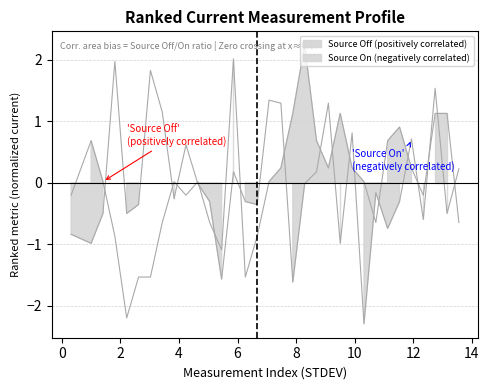

How many intersections are there between y_source_on and y_source_off?

19